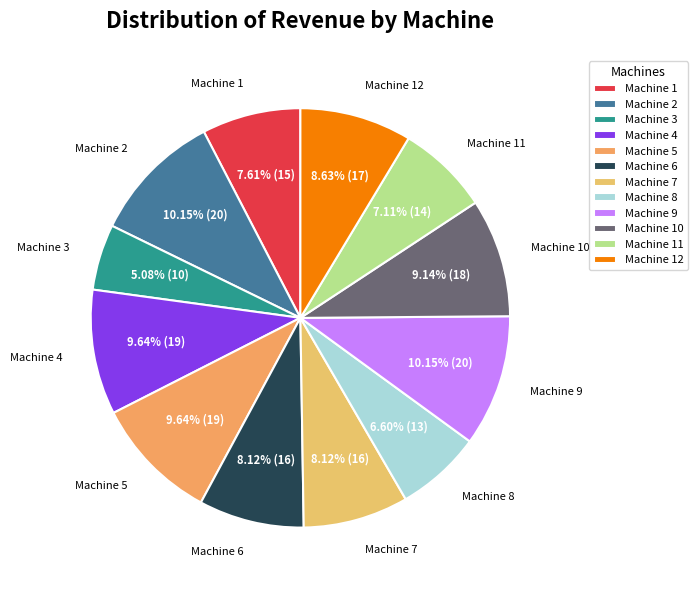

Which has a higher value, Machine 5 or Machine 8?

Machine 5